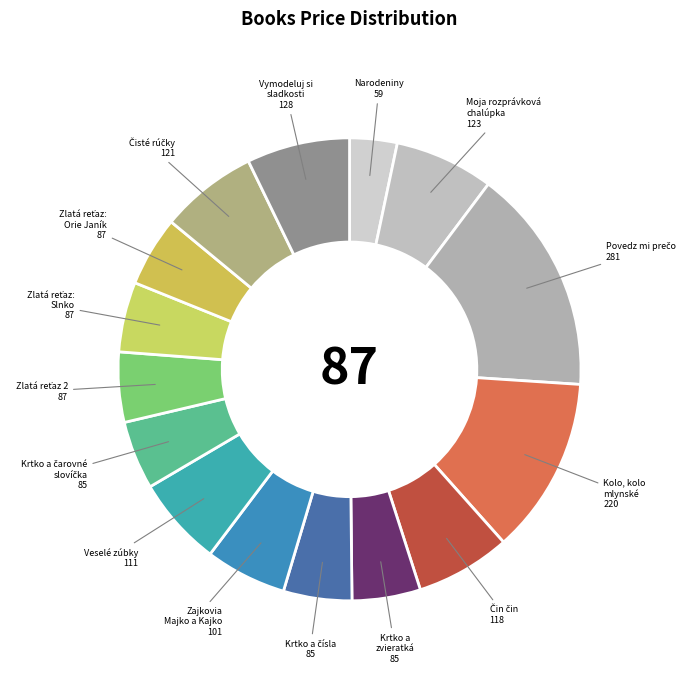

Is there any slice that represents more than half of the pie?

No